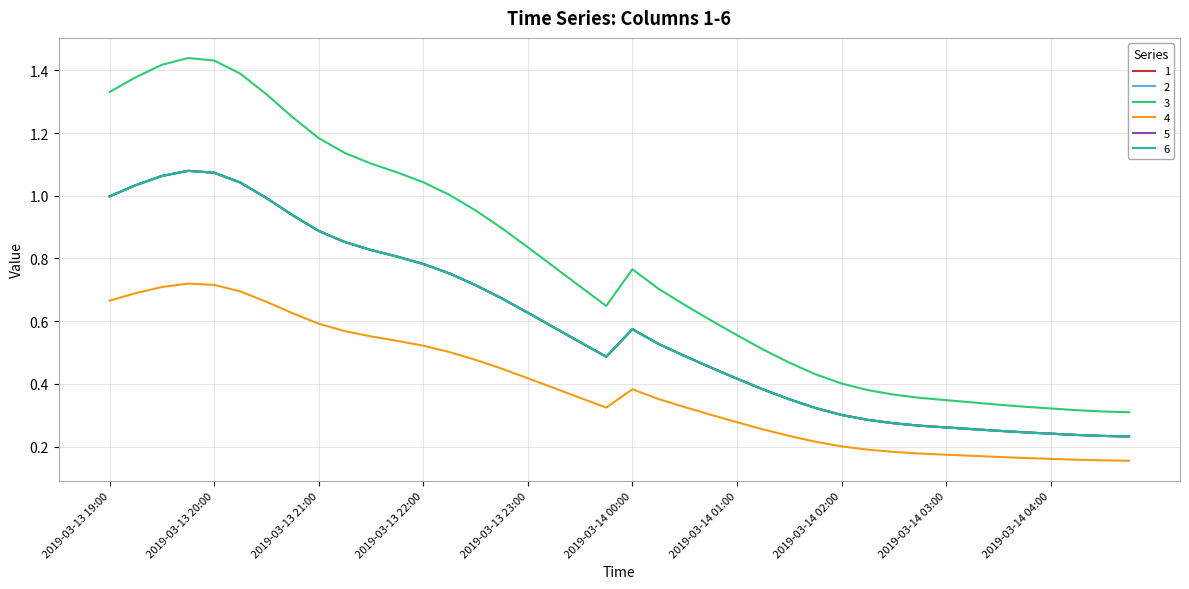

Does the chart have visible grid lines?

Yes